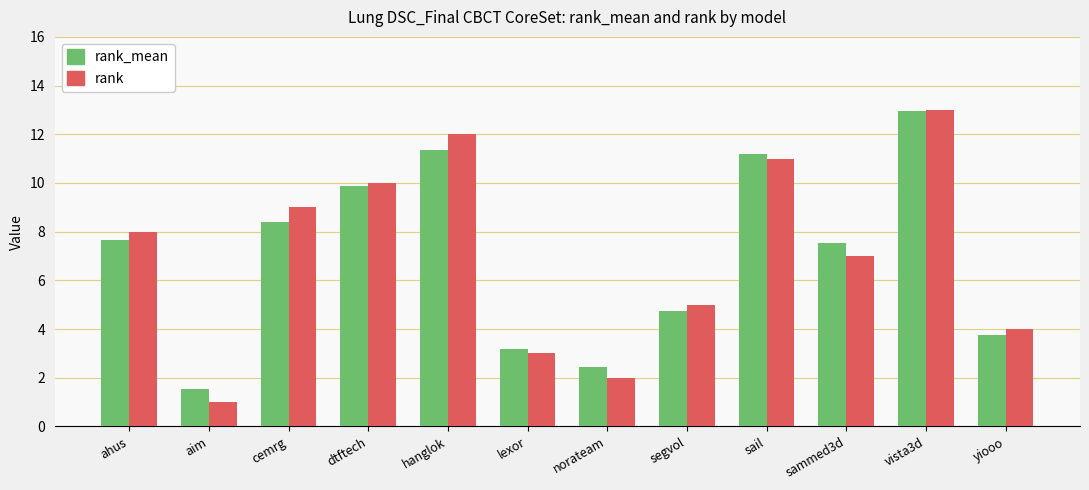

Where is rank nearest to the value 7?

sammed3d